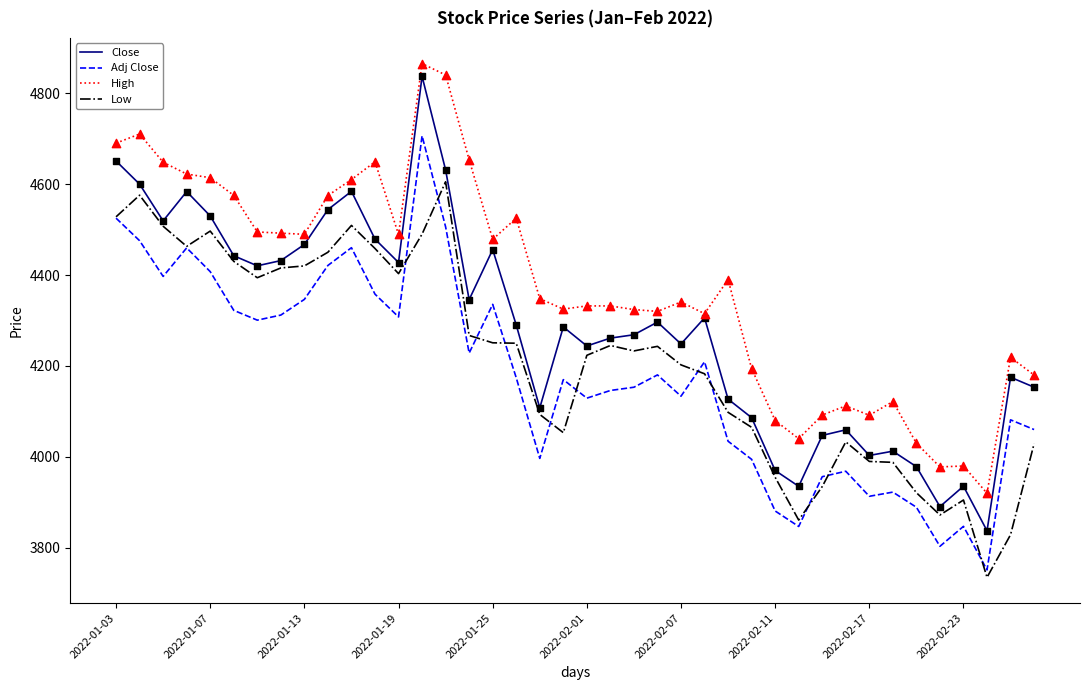

What is the greatest value displayed?

4864.9